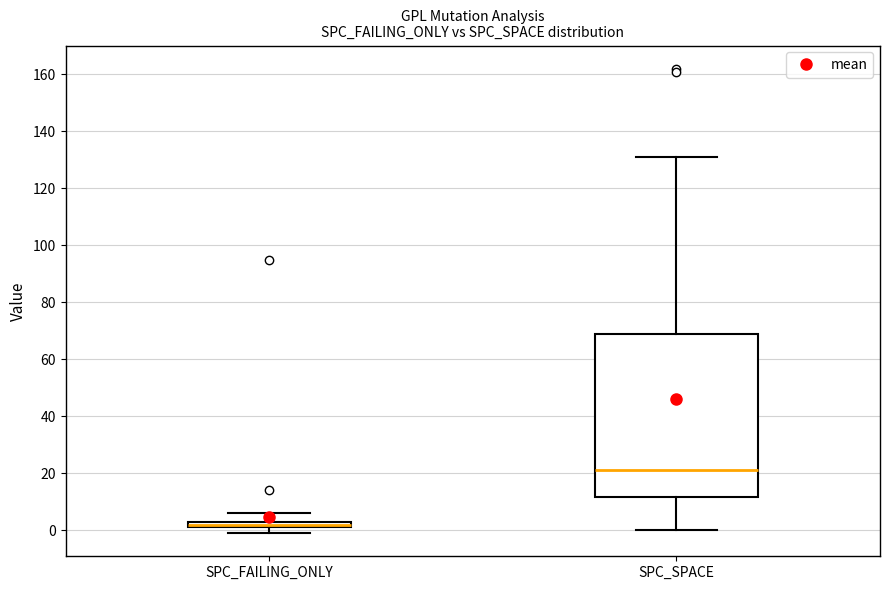

Which box has the highest median line?

SPC_SPACE